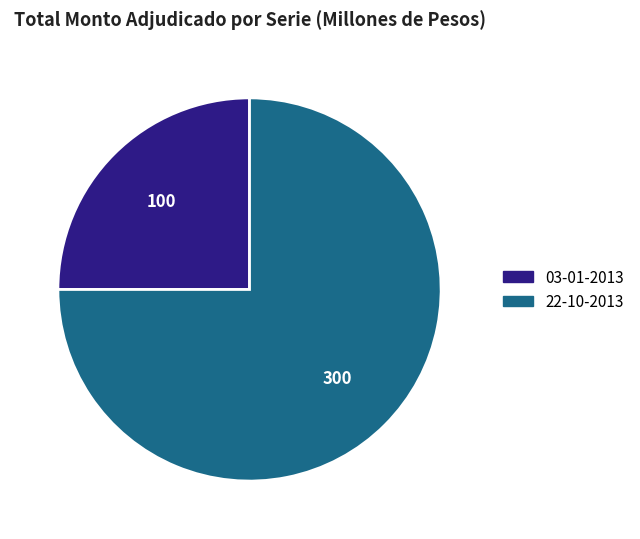

Rank the categories by value from highest to lowest.

22-10-2013, 03-01-2013